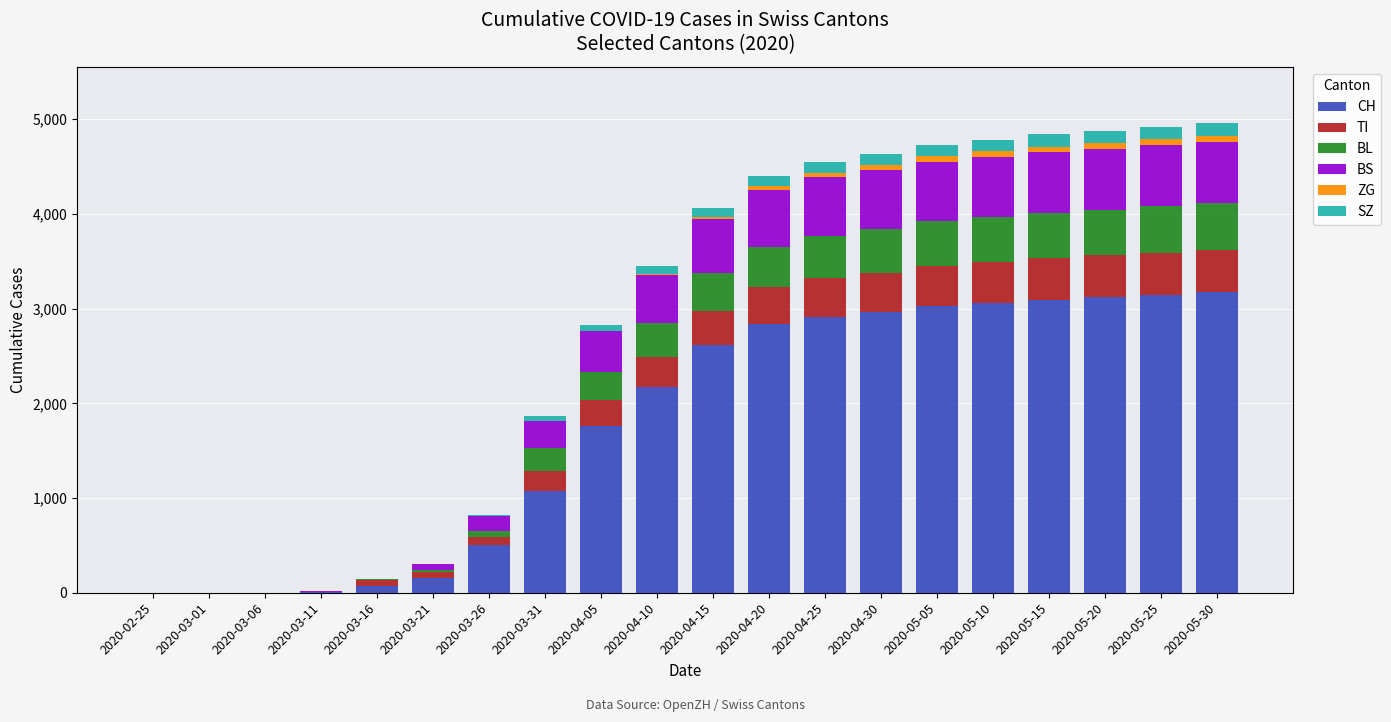

What is the highest value of the CH series?

3170